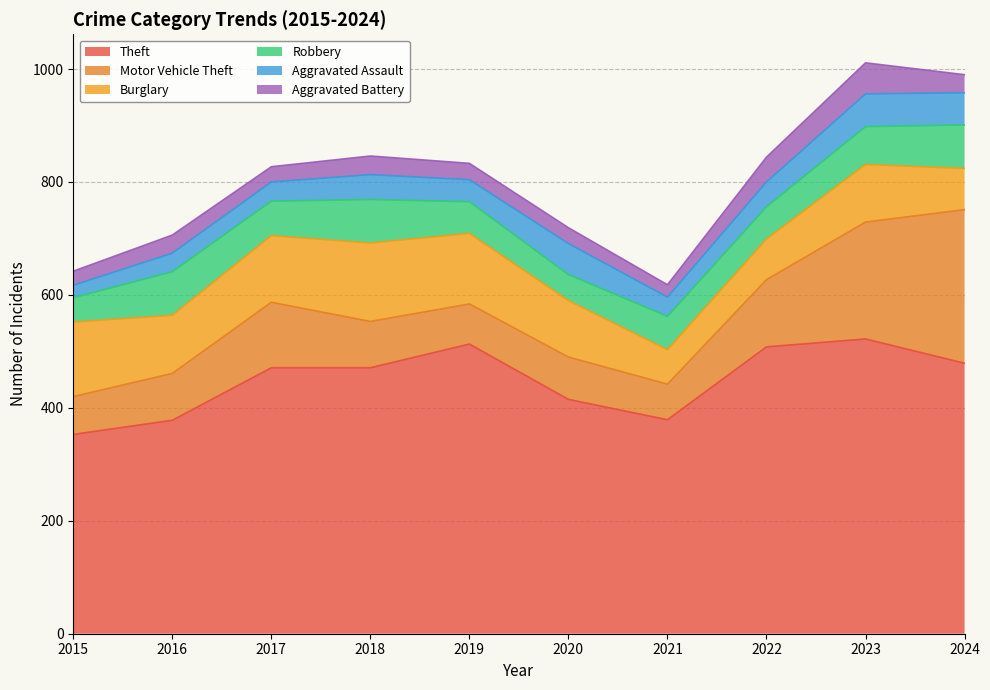

What is the difference between the maximum and minimum values in the Motor Vehicle Theft series?

209